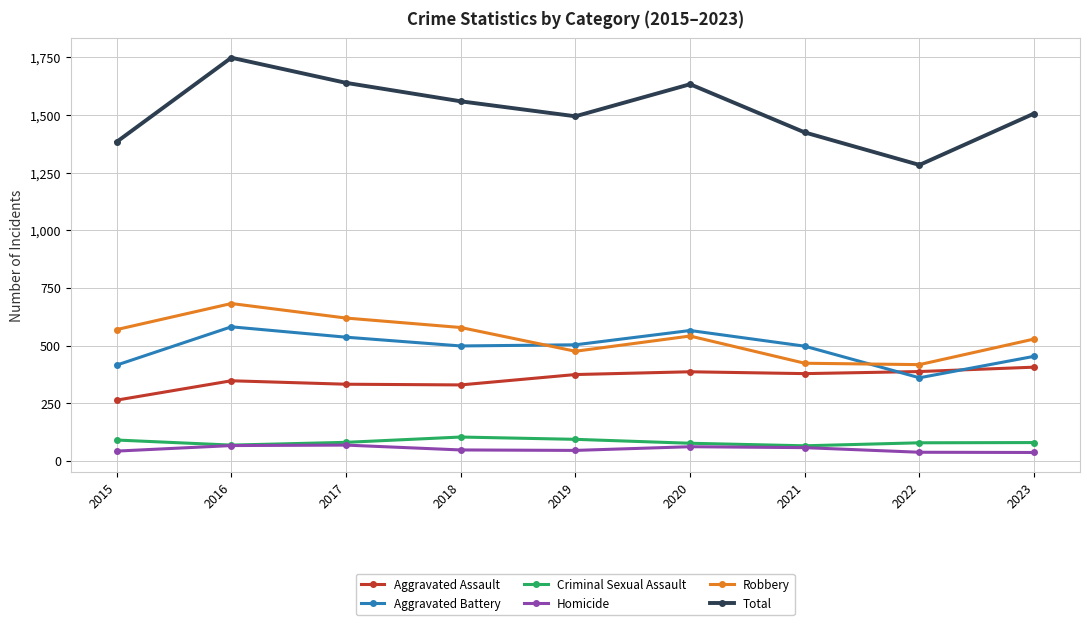

What is the minimum value for Aggravated Battery?

361